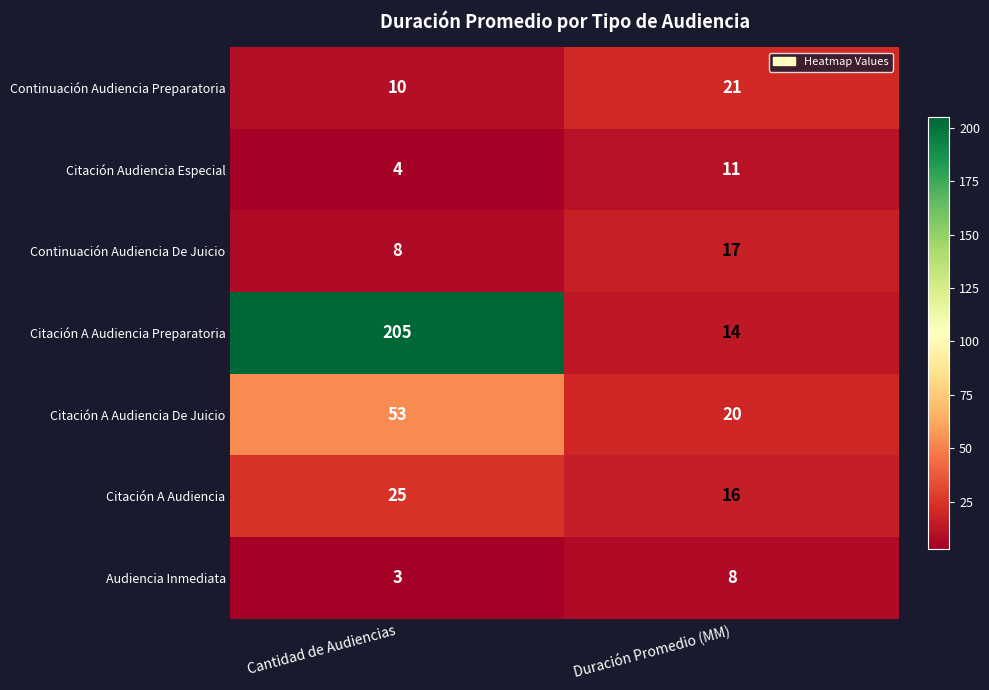

What is the total value across all series at Duración Promedio (MM)?

107